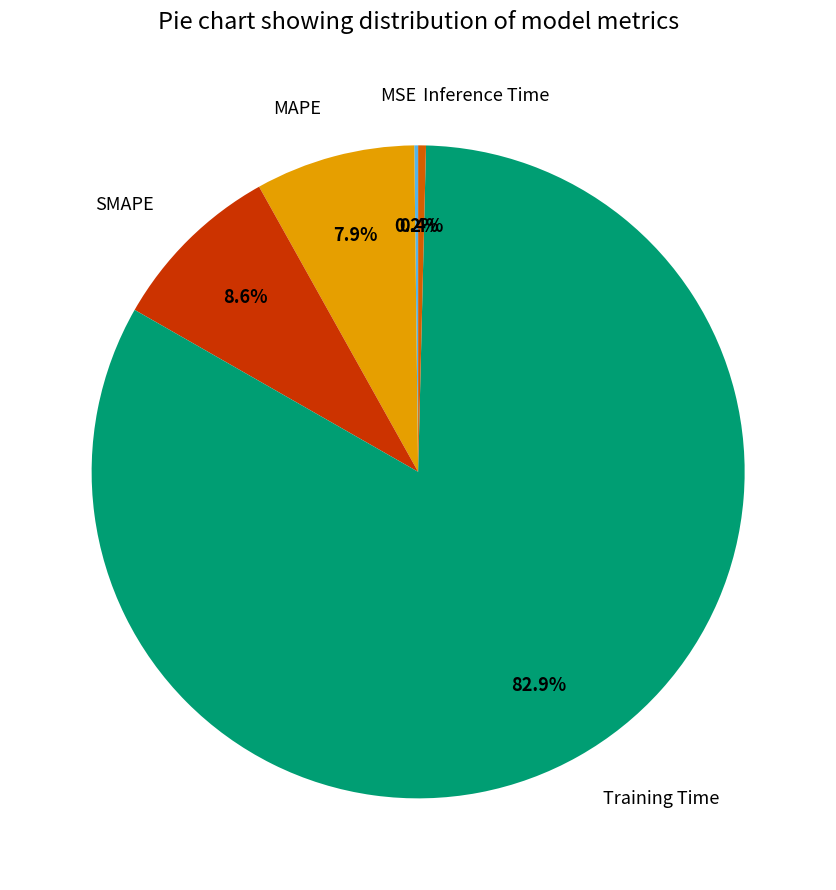

True or false: Inference Time accounts for 0% of the total.

True